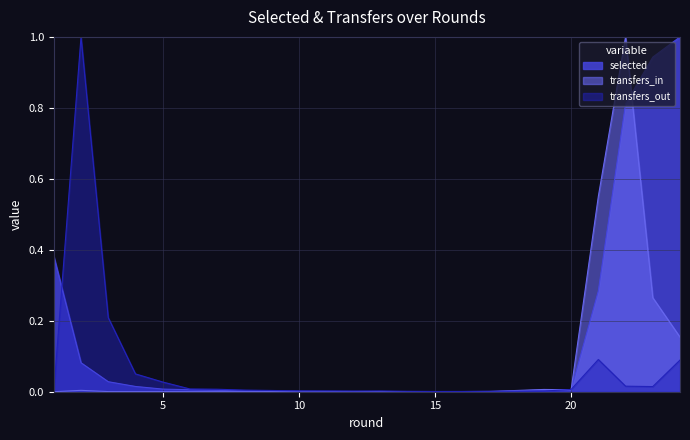

What are all the series names shown in the legend?

selected, transfers_in, transfers_out